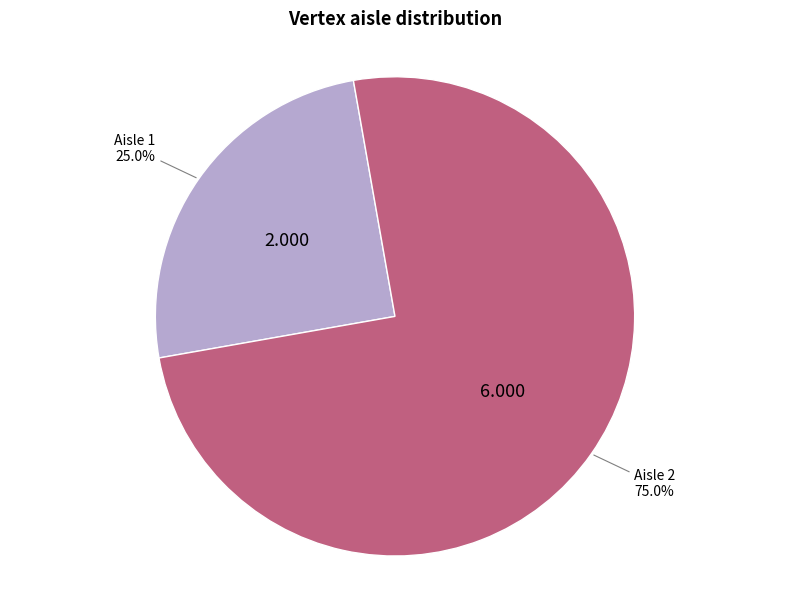

What is the smallest slice in the pie chart?

Aisle 1